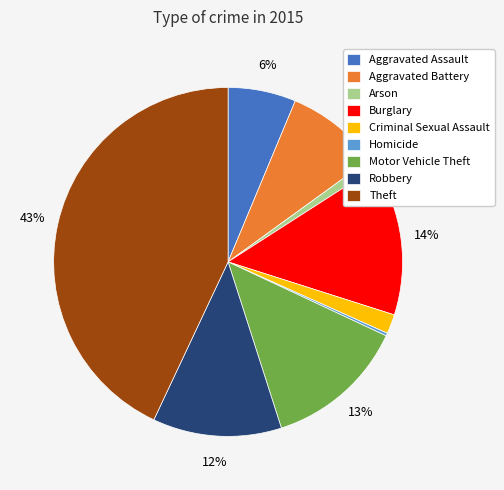

Is there any slice that represents more than half of the pie?

No